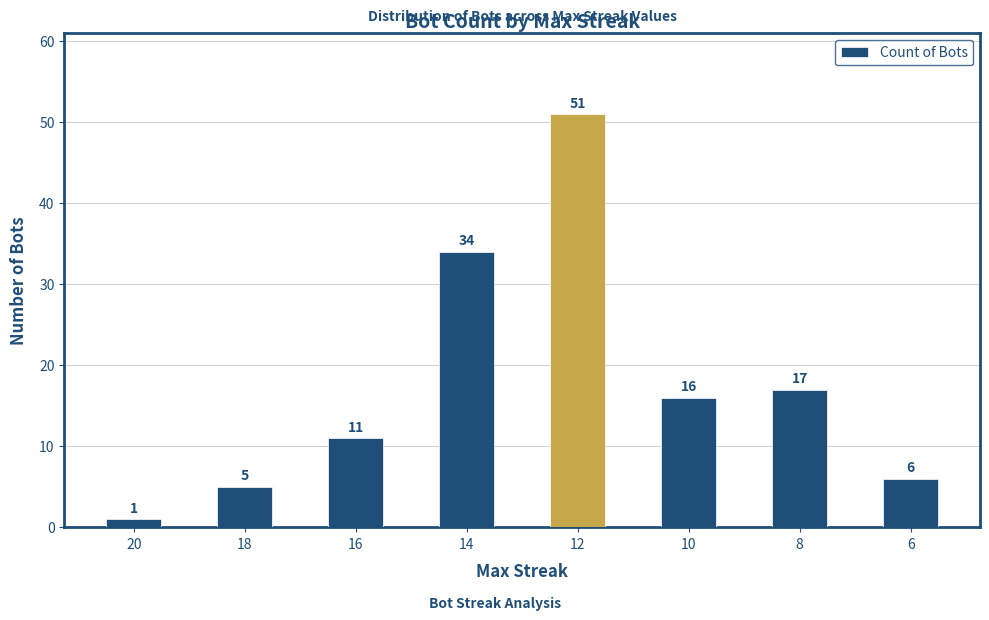

What is the ratio of the value at 12 to the value at 14?

1.5